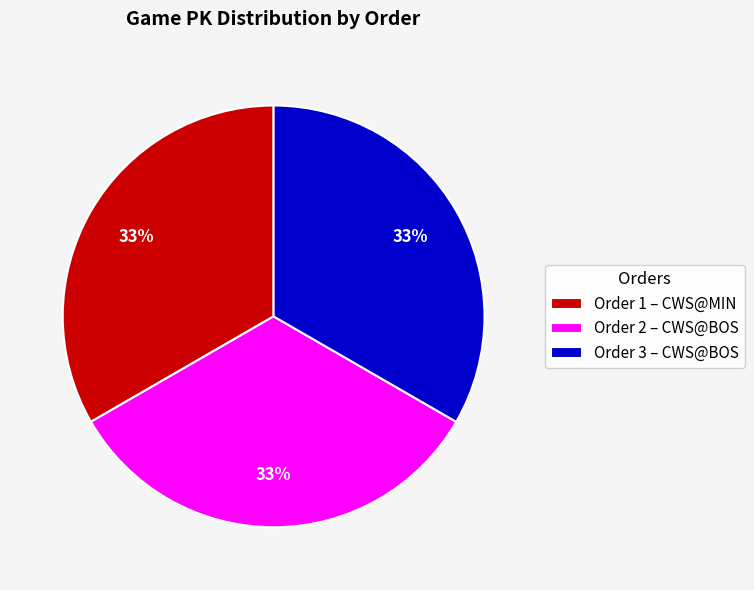

Is there a majority slice in this chart?

No